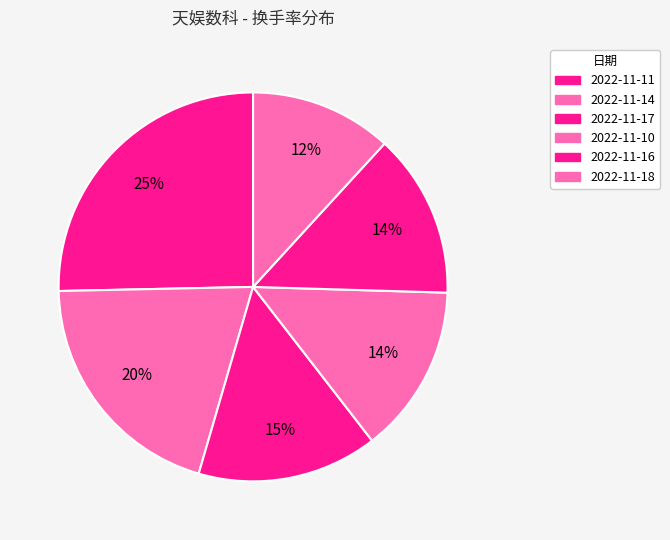

How many slices are in this pie chart?

6